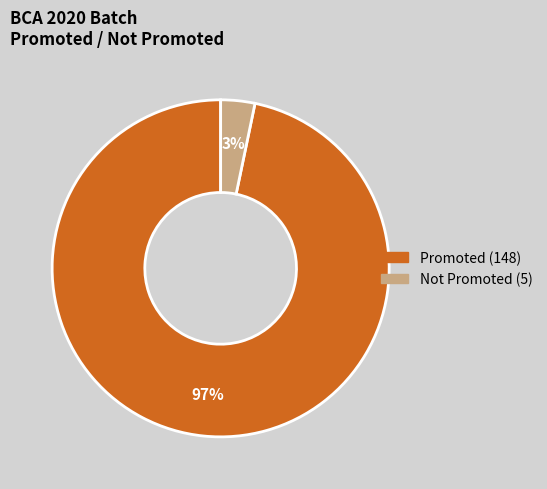

To the nearest percent, what portion does Not Promoted represent?

3%